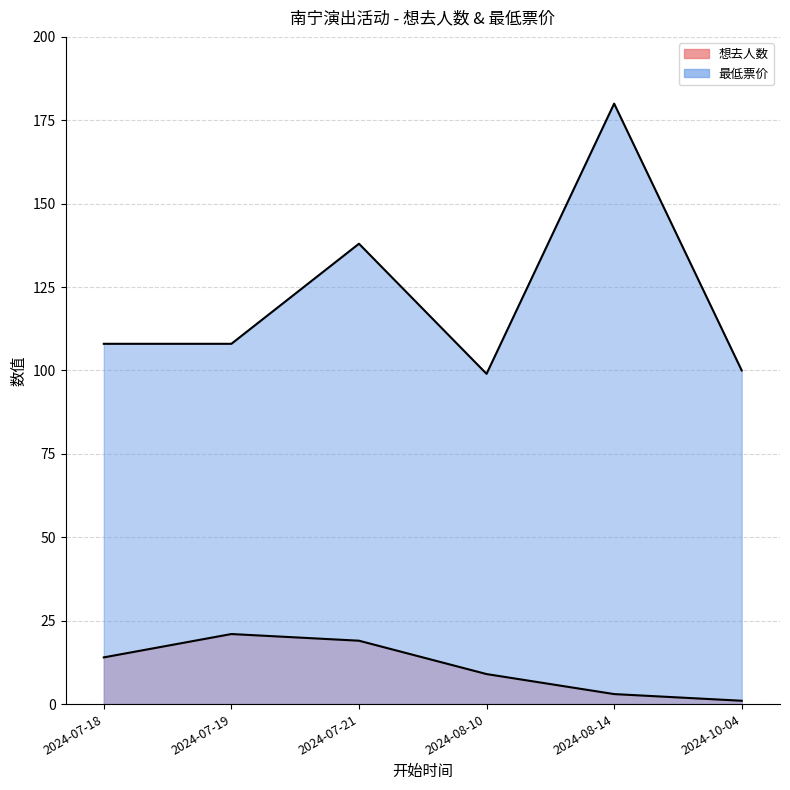

Which series has the largest range (max minus min)?

最低票价